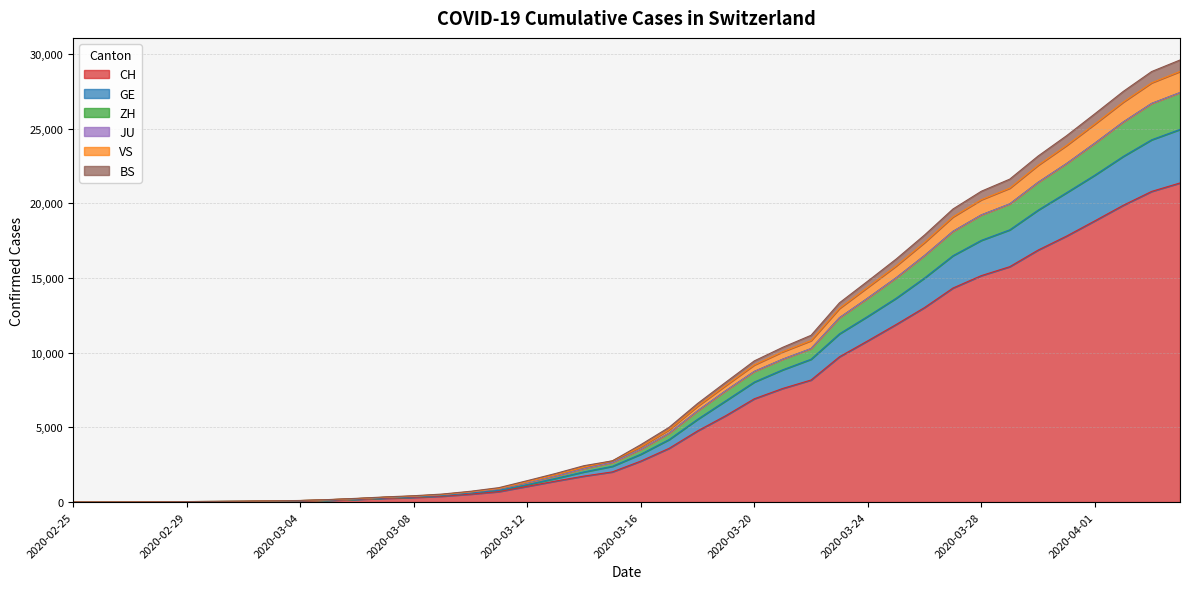

True or false: VS has more than 2 points higher than both neighbors.

False